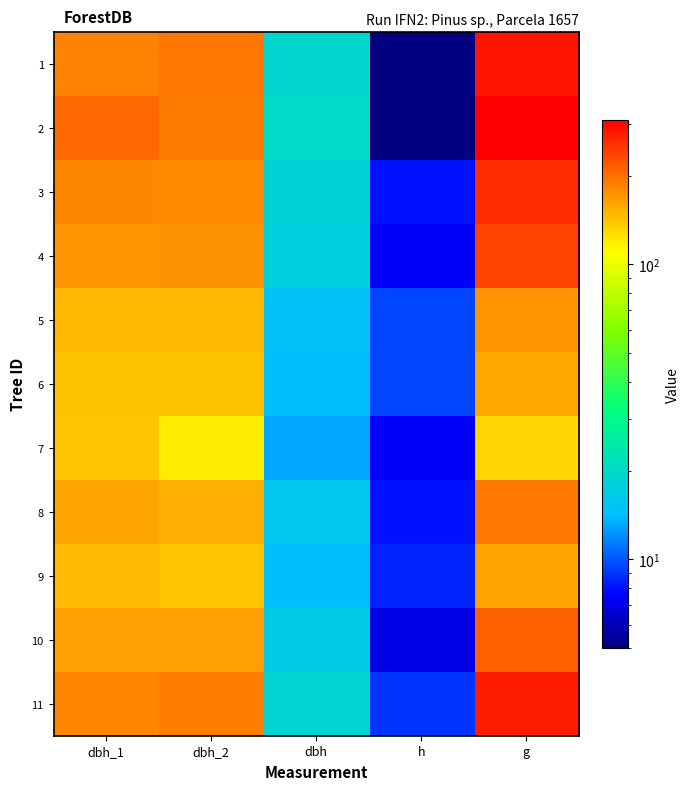

Rank the series by their maximum value, from lowest to highest.

7, 6, 9, 5, 8, 10, 4, 3, 11, 1, 2